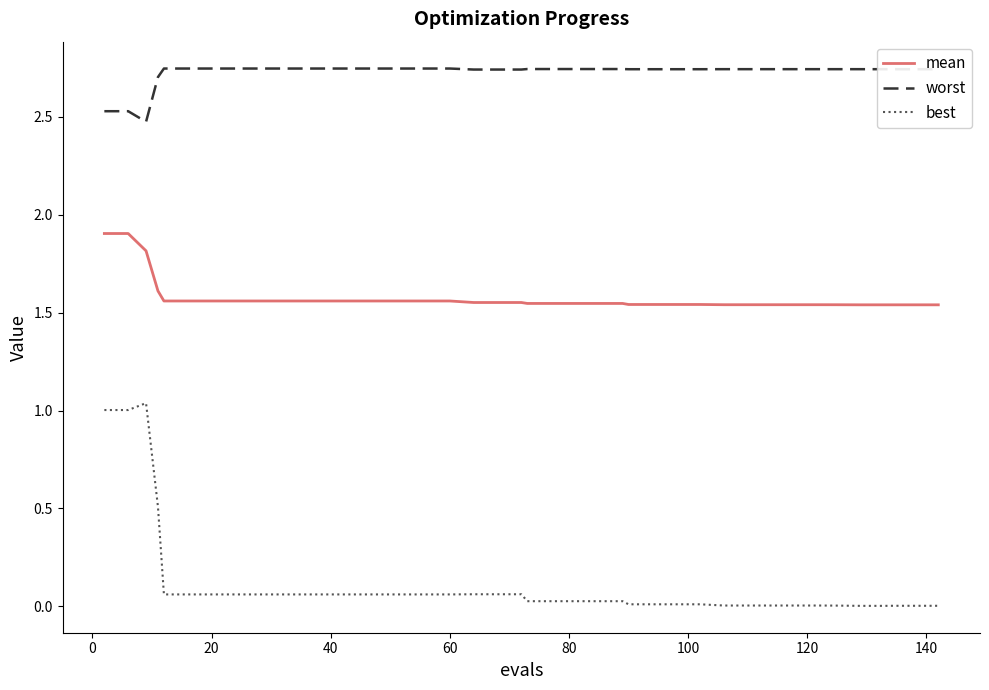

True or false: best and mean cross at least once.

False